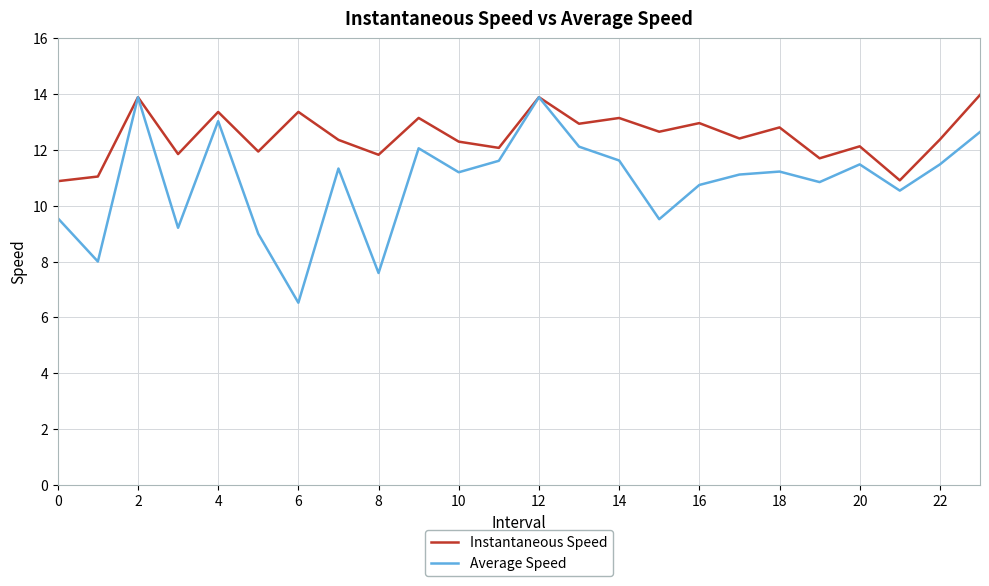

Which series has the largest total across all categories?

Instantaneous Speed